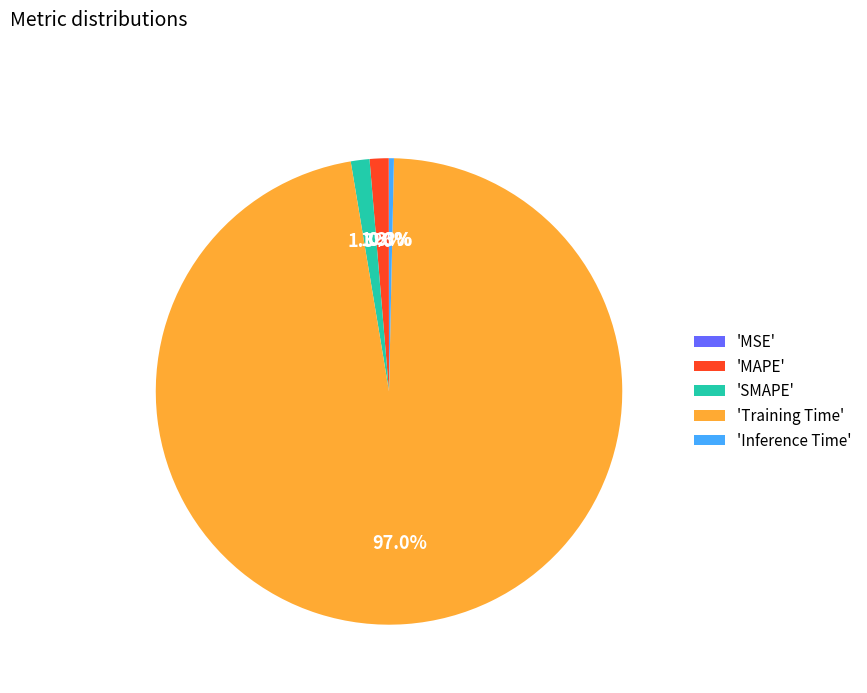

Is there any slice that represents more than half of the pie?

Yes